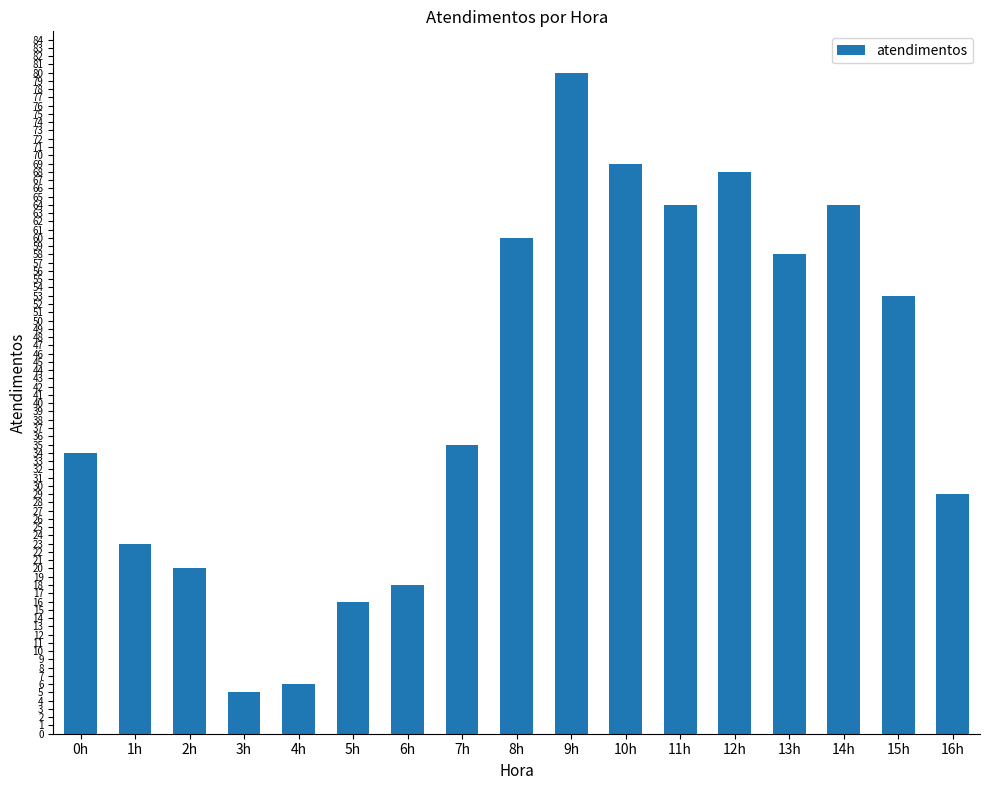

How many values are below 35?

8